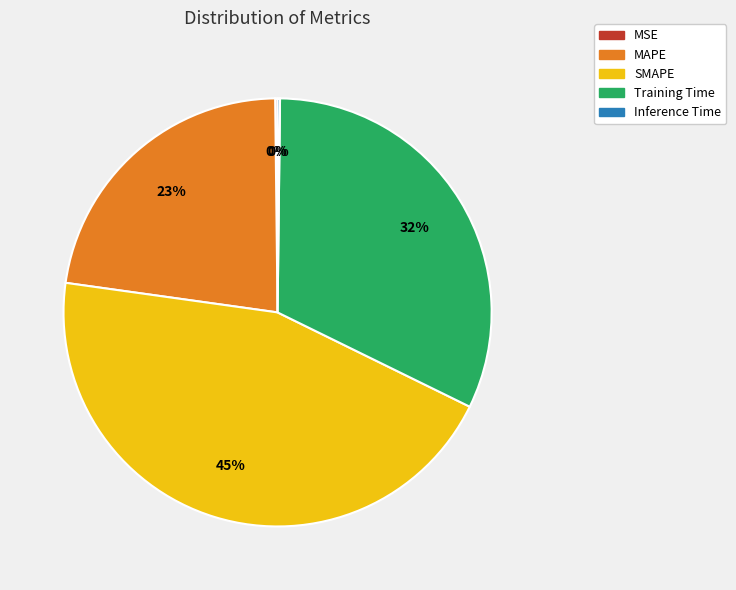

To the nearest percent, what is the difference between the MAPE and Training Time slice percentages?

9%